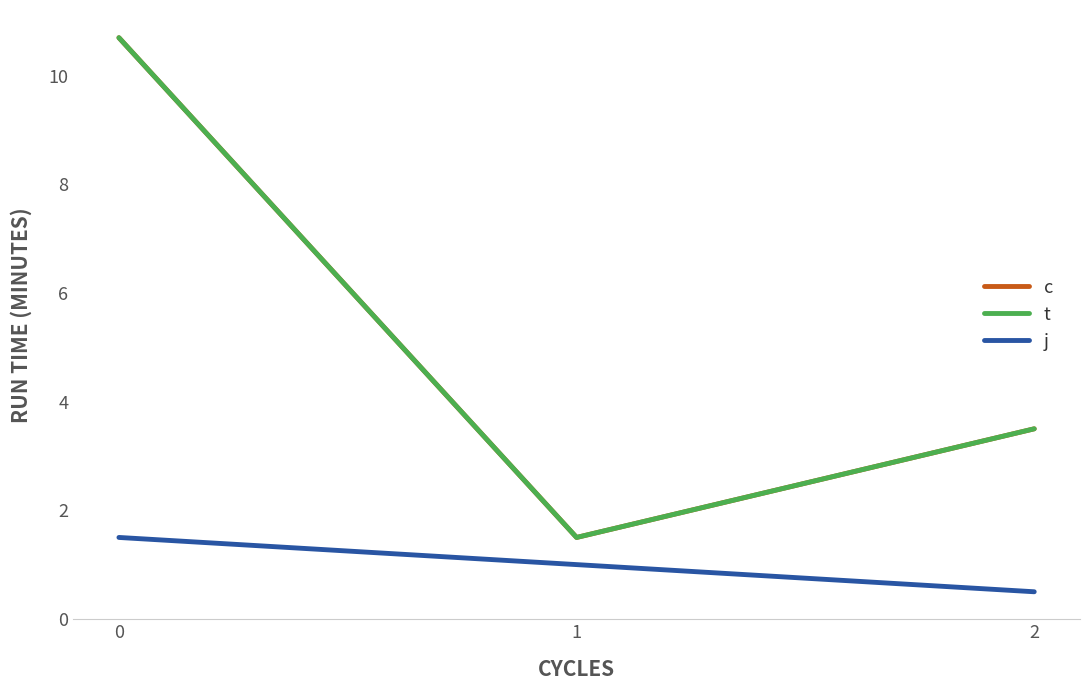

Reading right to left, transcribe all the data shown in this chart.

c: 3.5	1.5	10.7
t: 3.5	1.5	10.7
j: 0.5	1.0	1.5